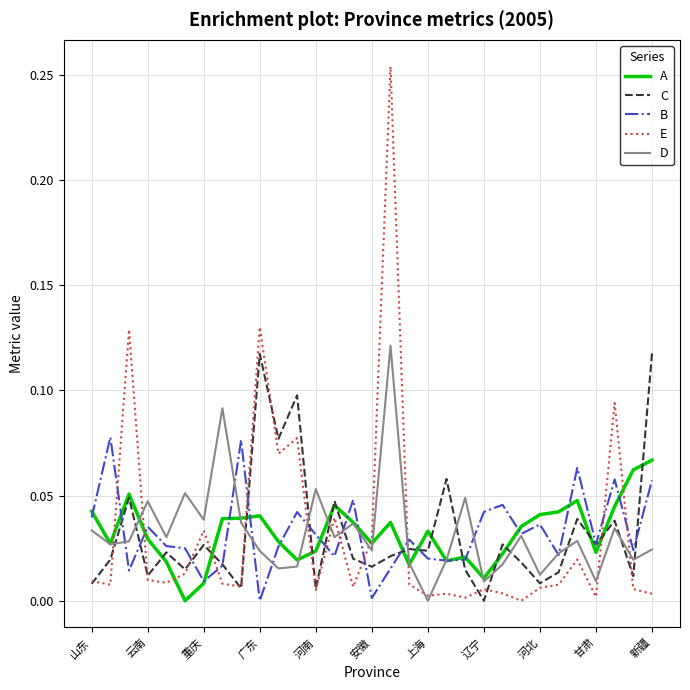

How many values in the E series exceed 0?

30